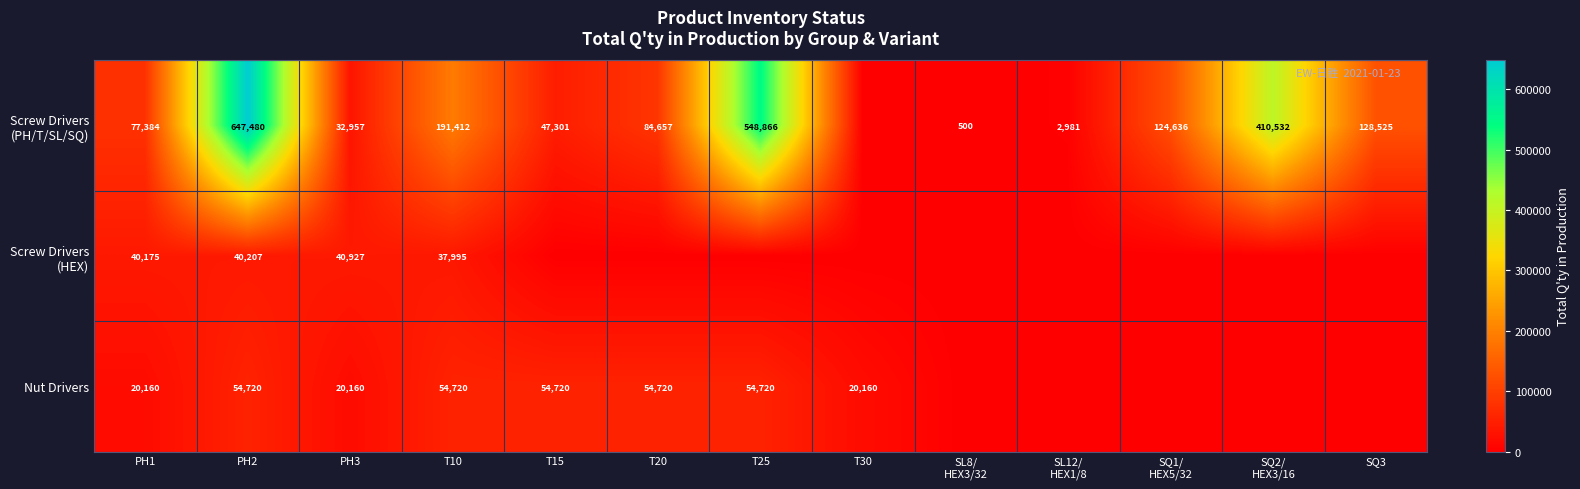

What is the maximum value shown in the chart?

647480